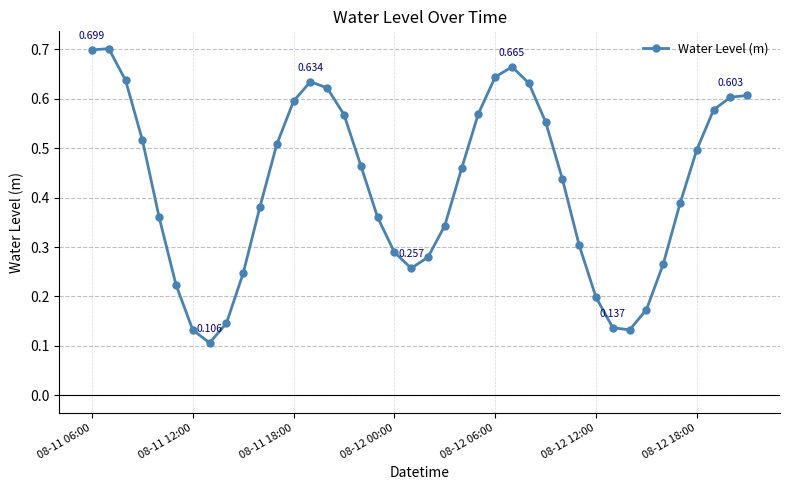

Count the values in the range 0 to 1.

40